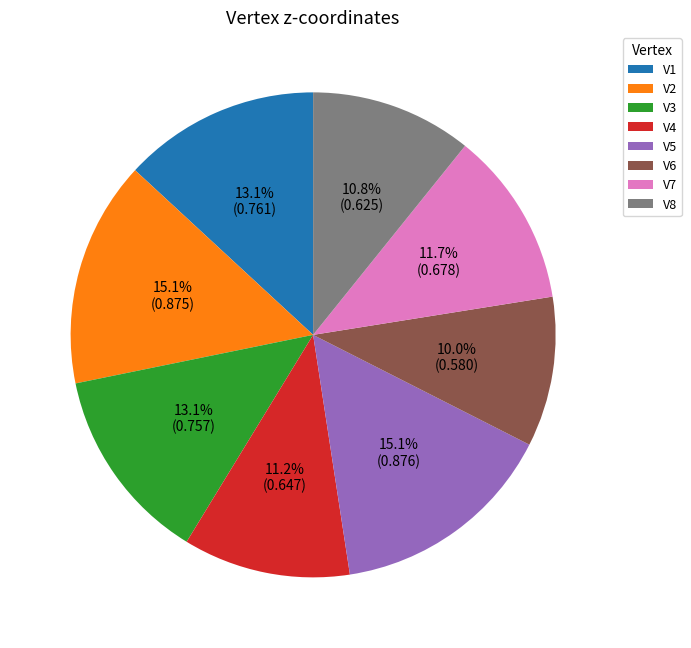

Do V7 and V8 together represent more than half of the pie?

No